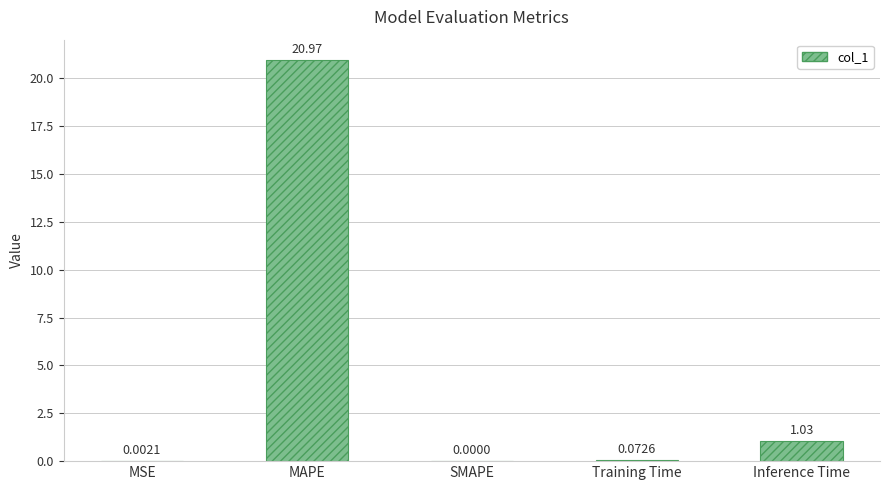

What is the change in value from SMAPE to Inference Time?

+1.0